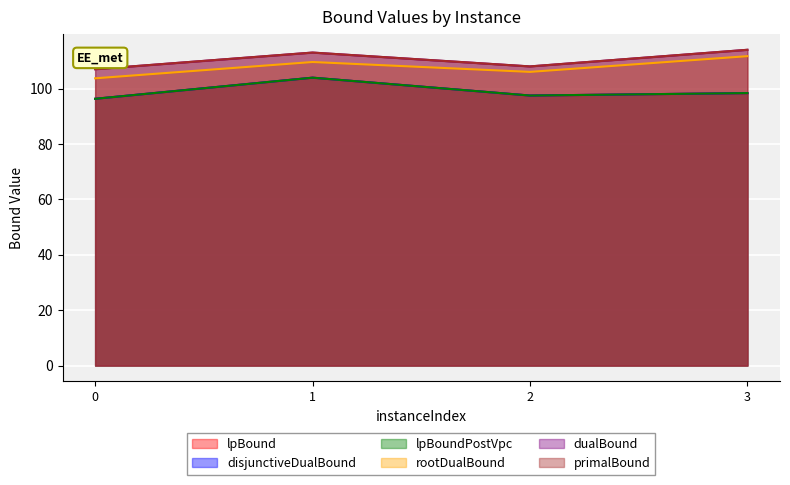

How many series are shown in this chart?

6